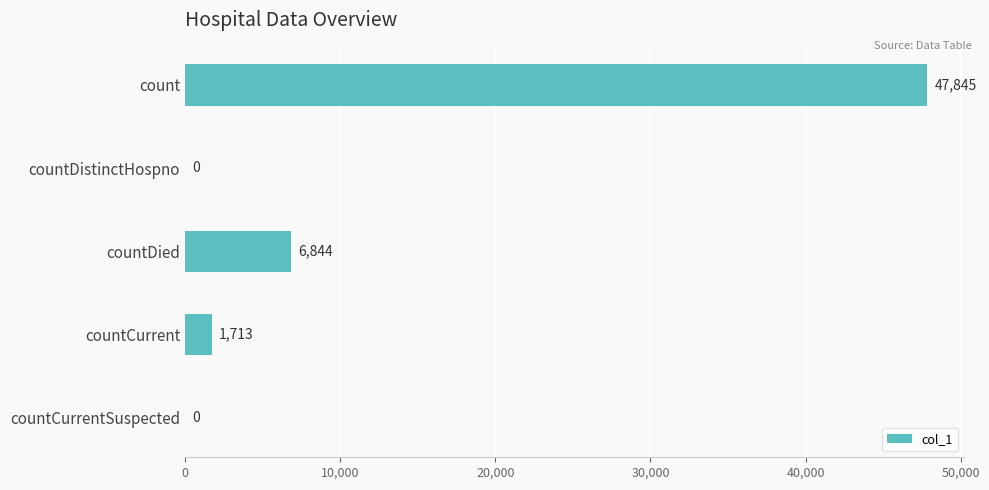

What is the change in value from countDied to countCurrentSuspected?

-6844